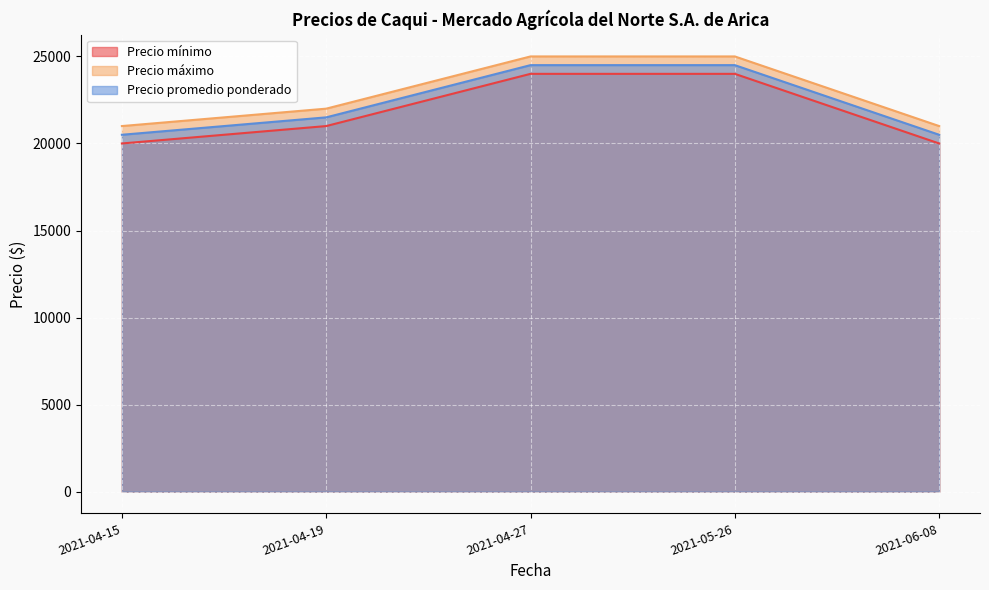

At which category is the sum across all series the highest?

2021-04-27